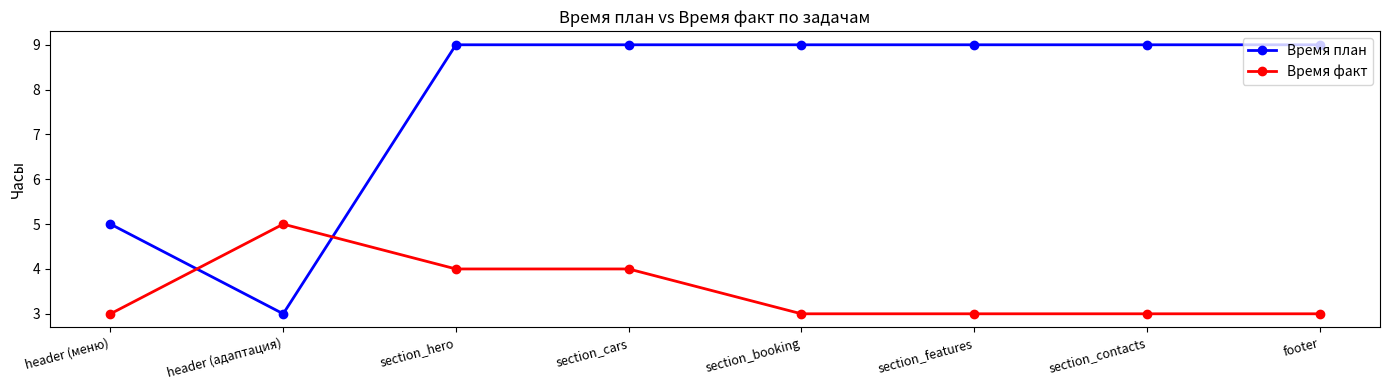

What is the total value across all series at section_features?

12